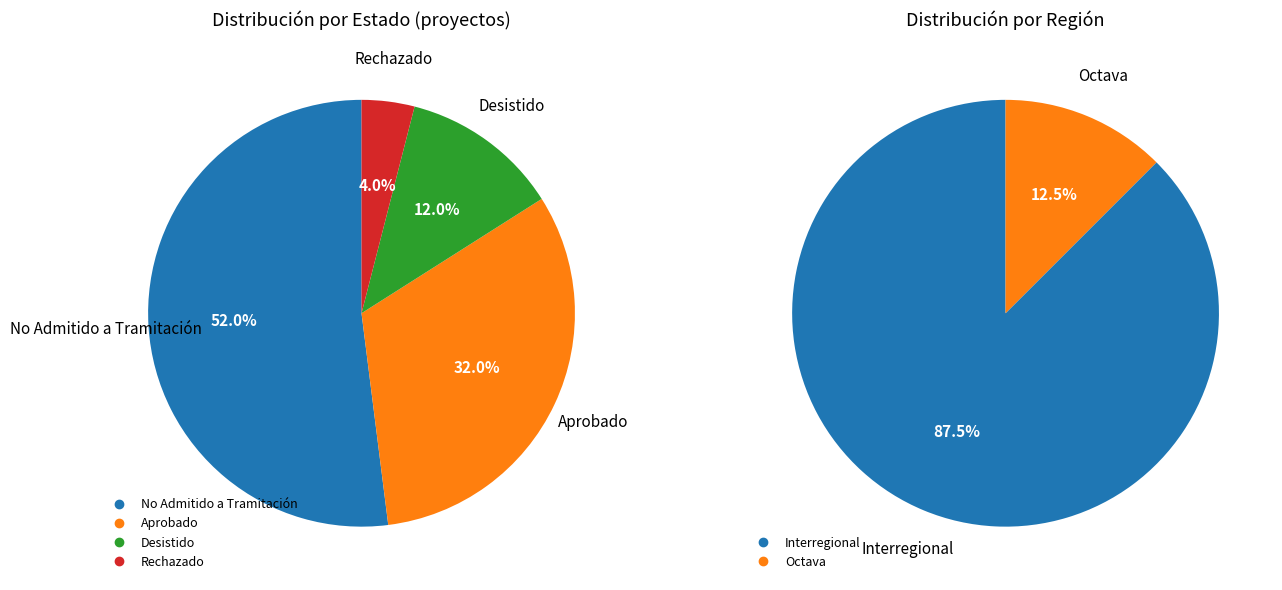

To the nearest percent, what is the difference between the largest and smallest slice percentages?

48%